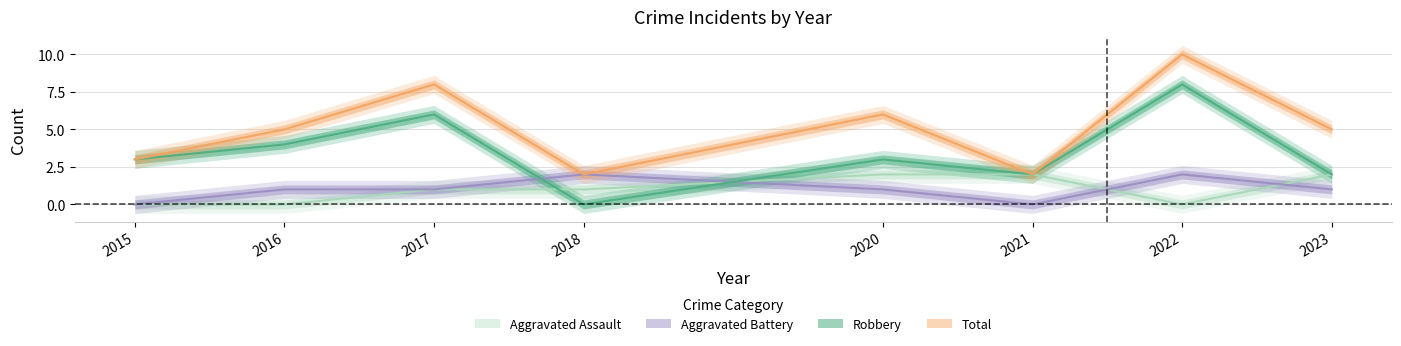

True or false: Aggravated Assault and Aggravated Battery cross at least once.

True